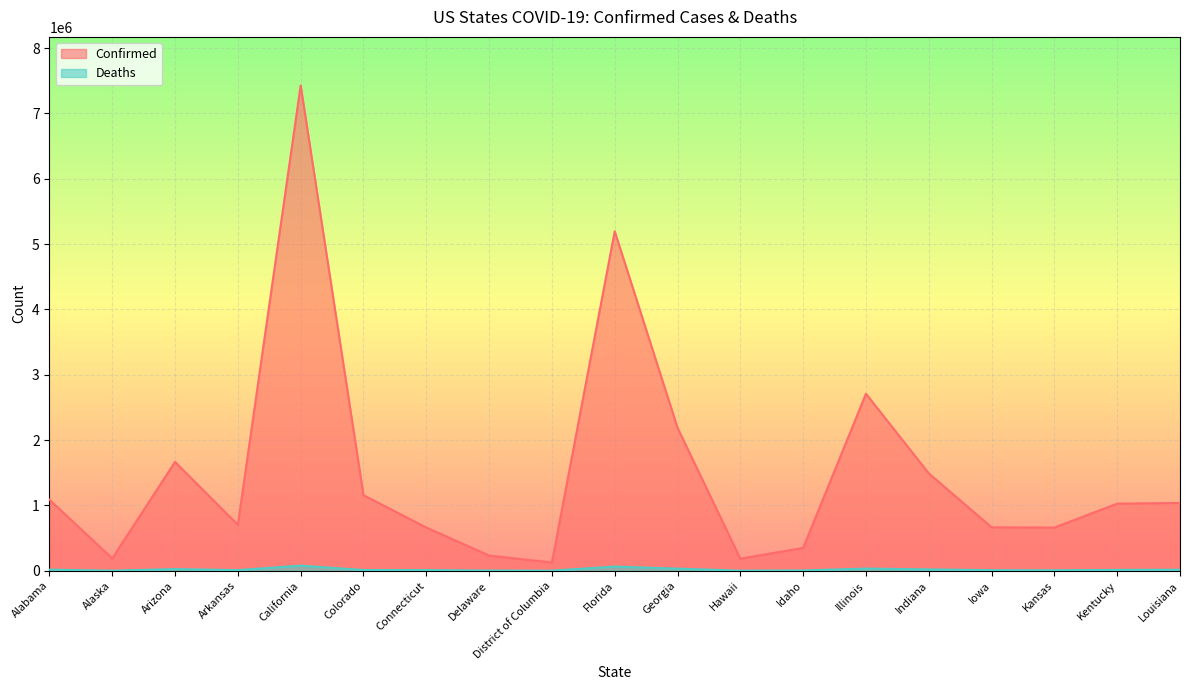

What is the value of the Deaths point at the 14th from the left?

33011